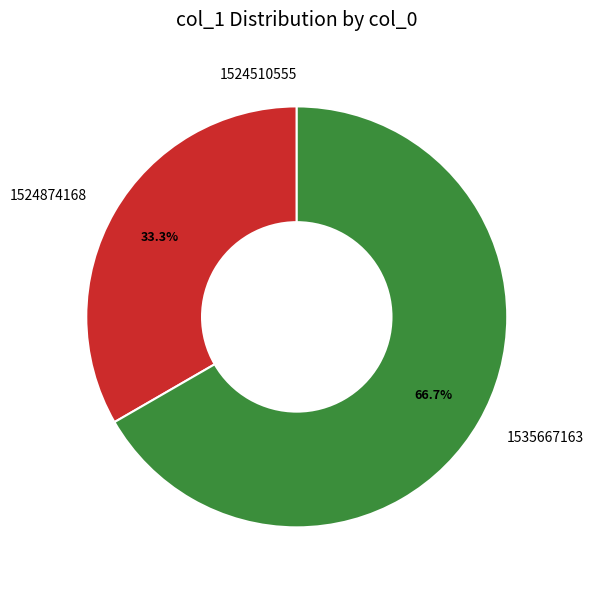

What portion of the pie excludes 1524874168?

66.7%